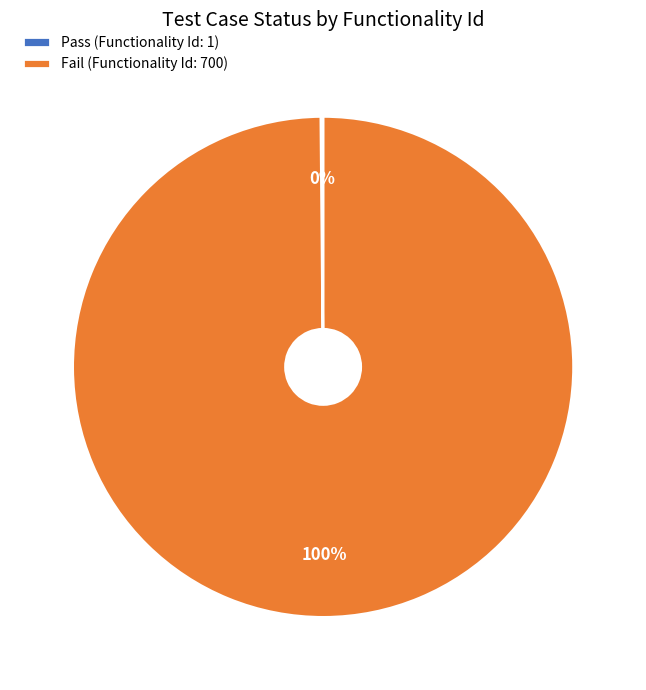

True or false: Fail (Functionality Id: 700) accounts for 93% of the total.

False